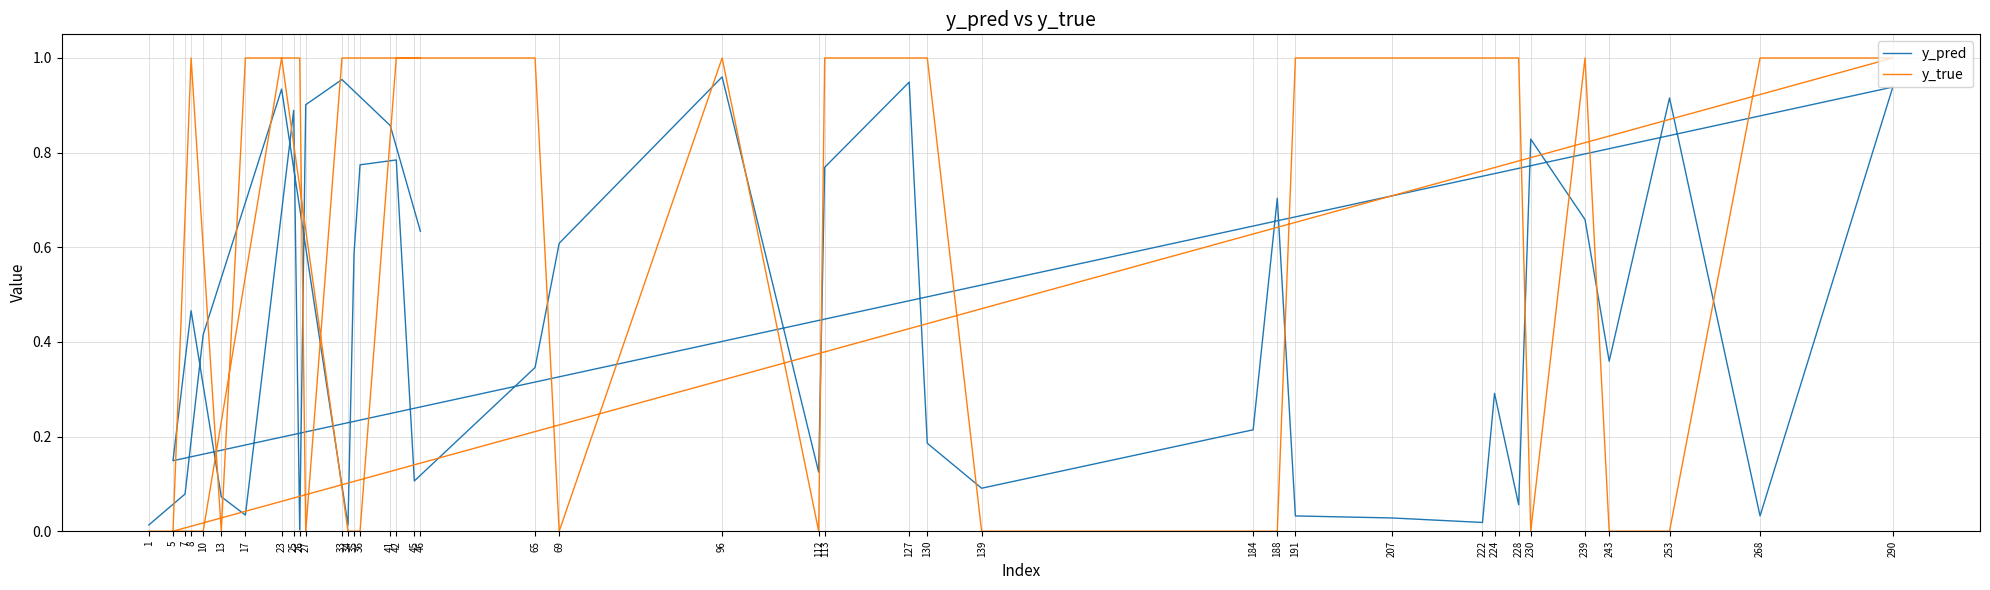

What are all the series names shown in the legend?

y_pred, y_true